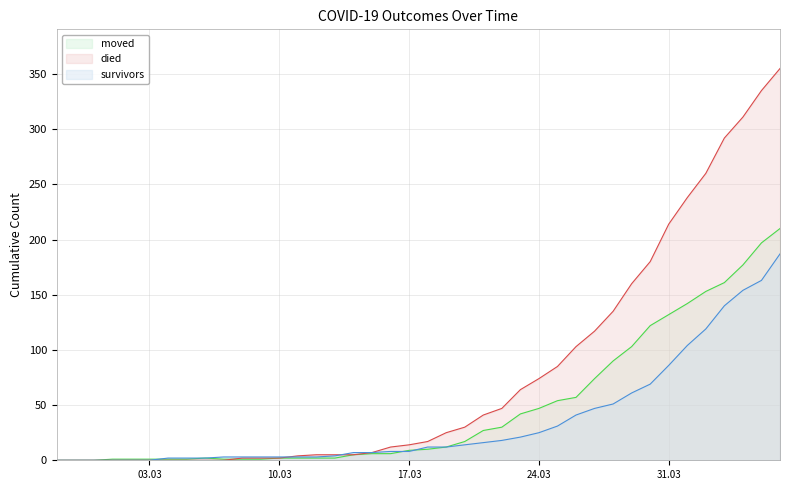

What is the maximum value for moved?

210